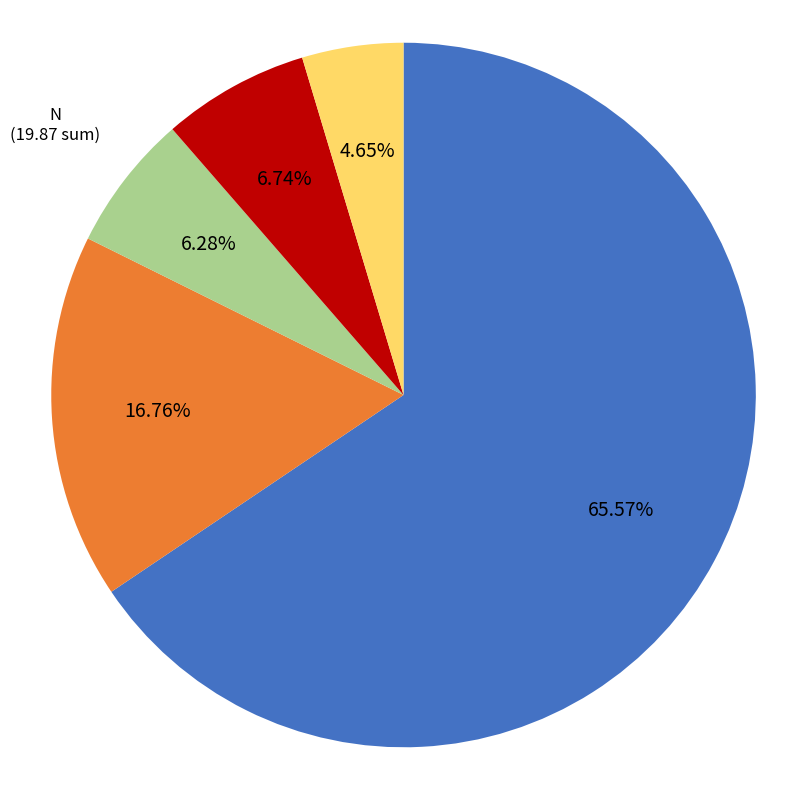

Is there a majority slice in this chart?

Yes